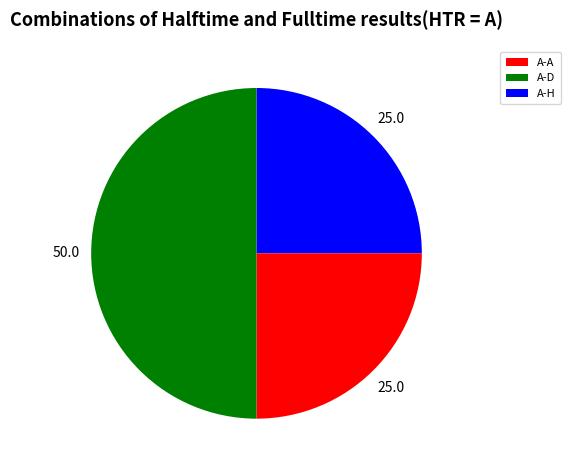

Count the number of slices in the pie.

3